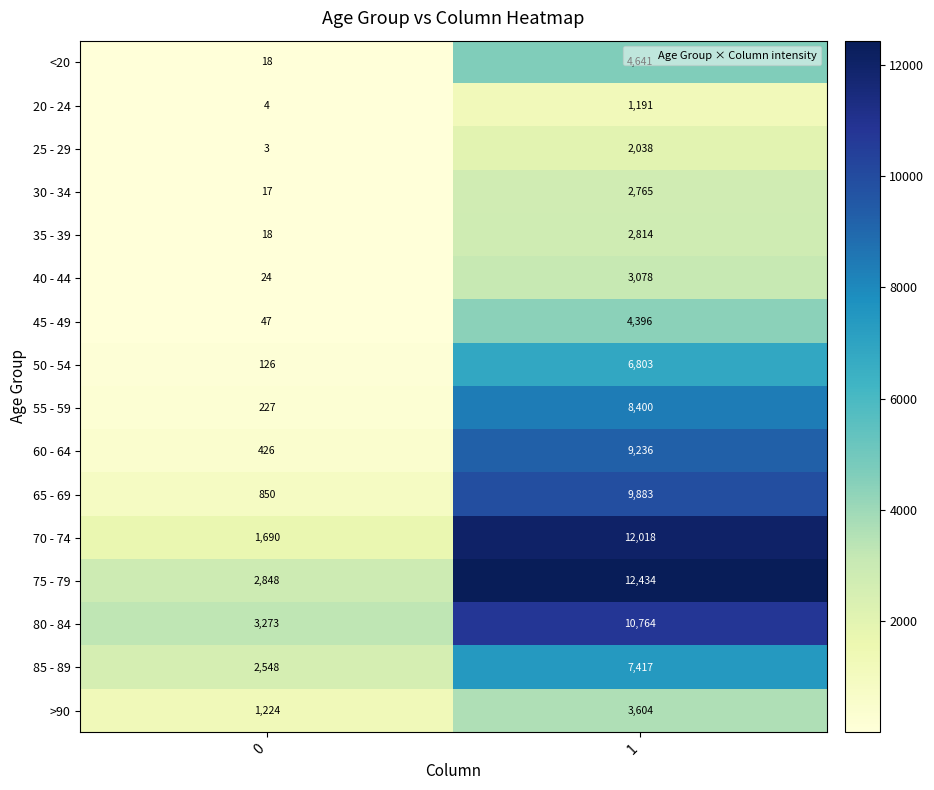

True or false: 35 - 39 has a value of 4475 at 1.

False